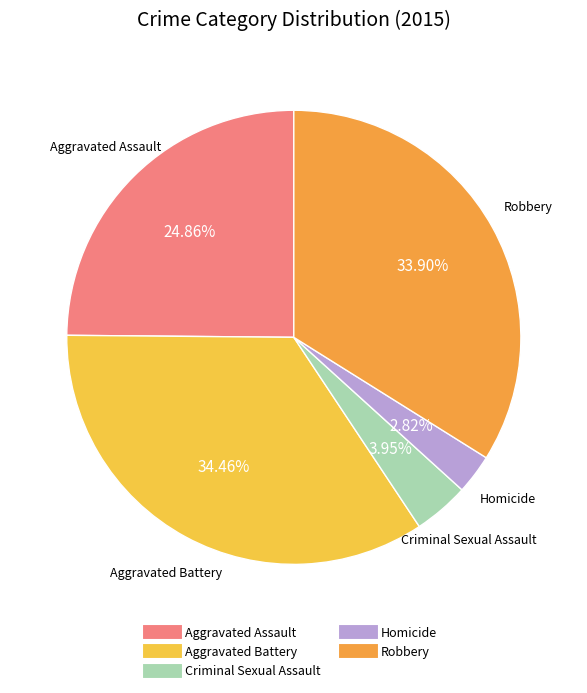

What is the ratio of the value at Aggravated Battery to the value at Aggravated Assault?

1.4